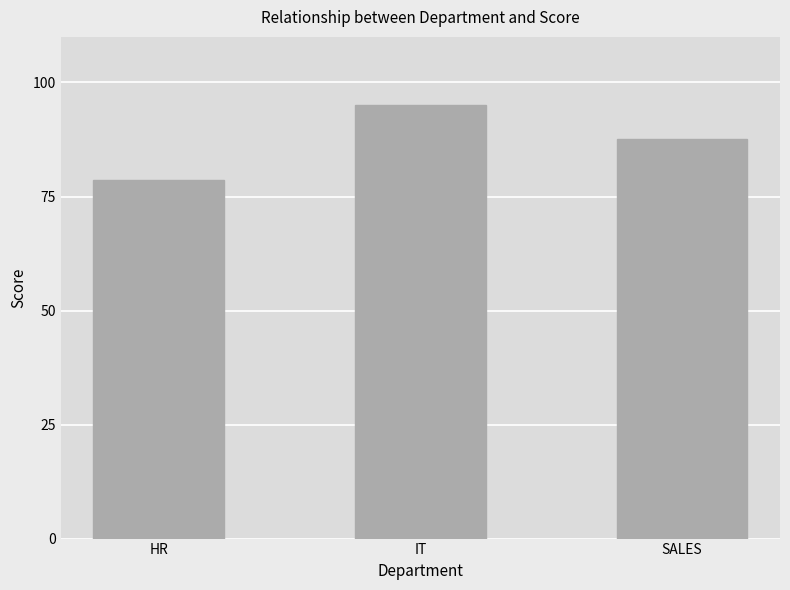

What is the value of the 2nd bar from the left?

95.0